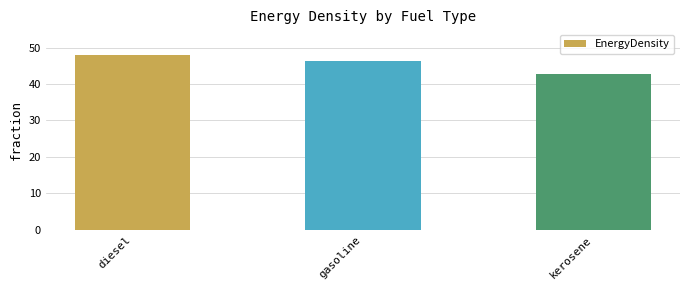

What is the sum of all values?

137.2